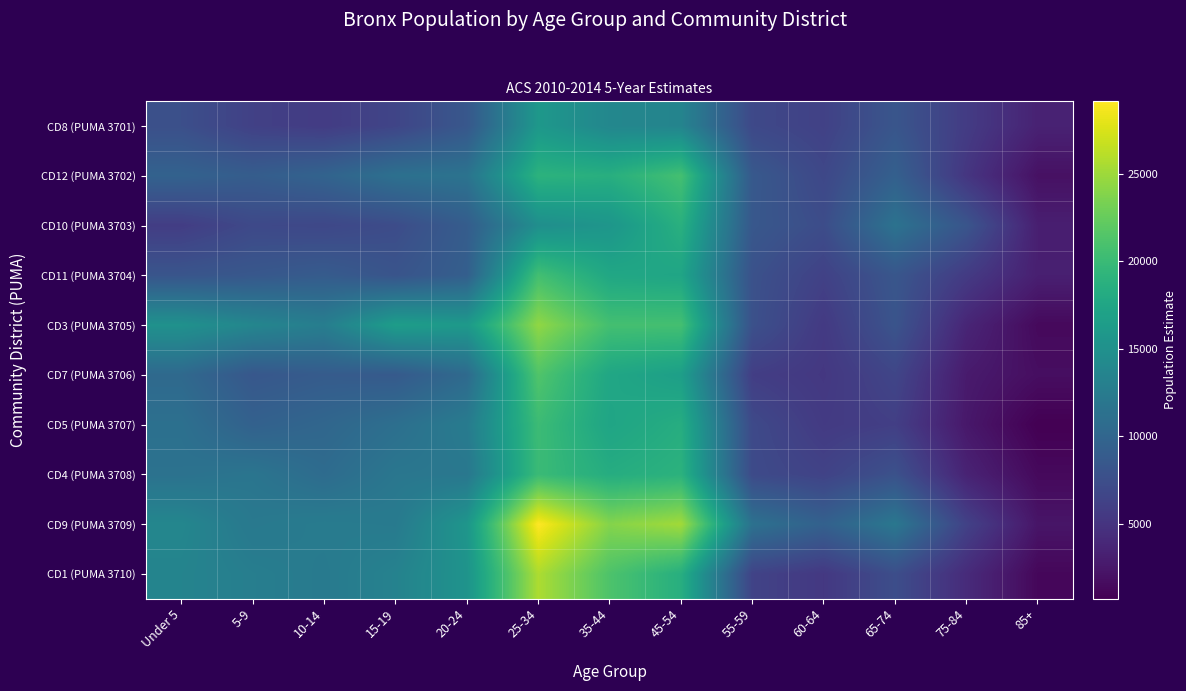

Which series has the largest range (max minus min)?

CD9 (PUMA 3709)